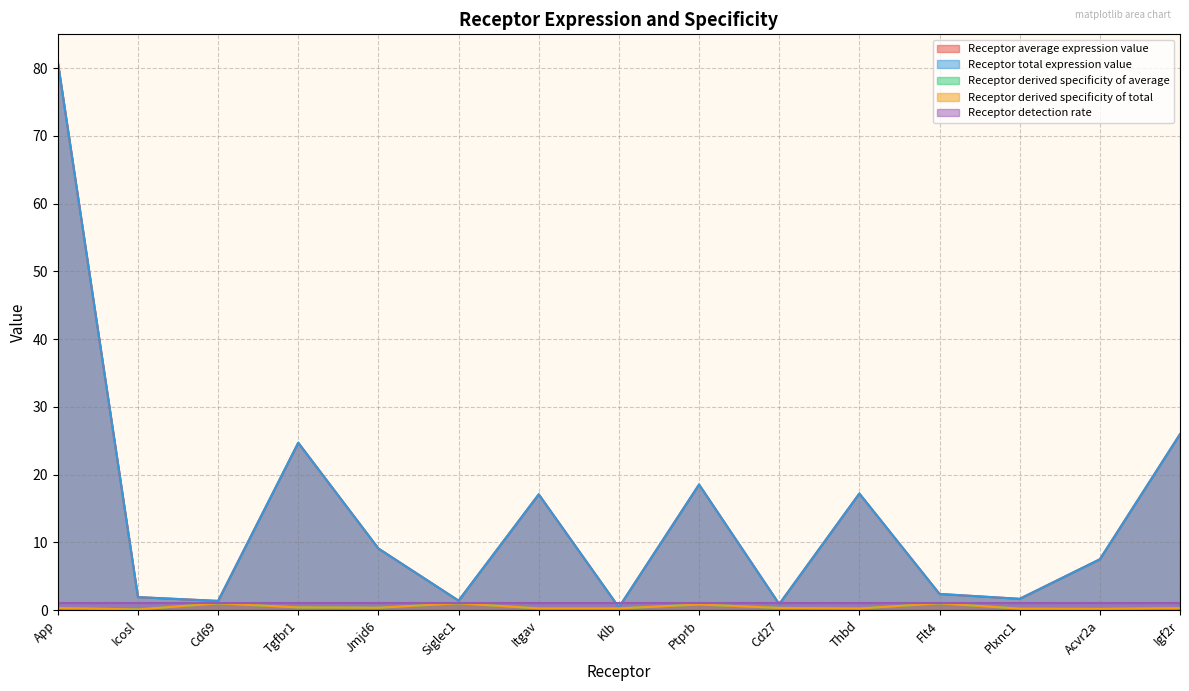

Which series has the largest range (max minus min)?

Receptor average expression value